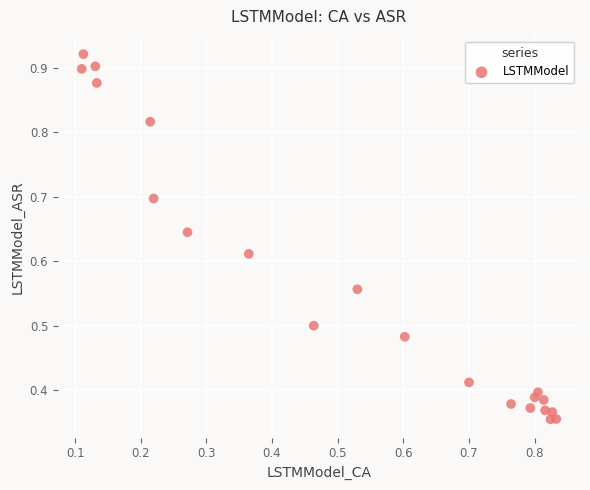

What is the range of X values (max minus min)?

0.7